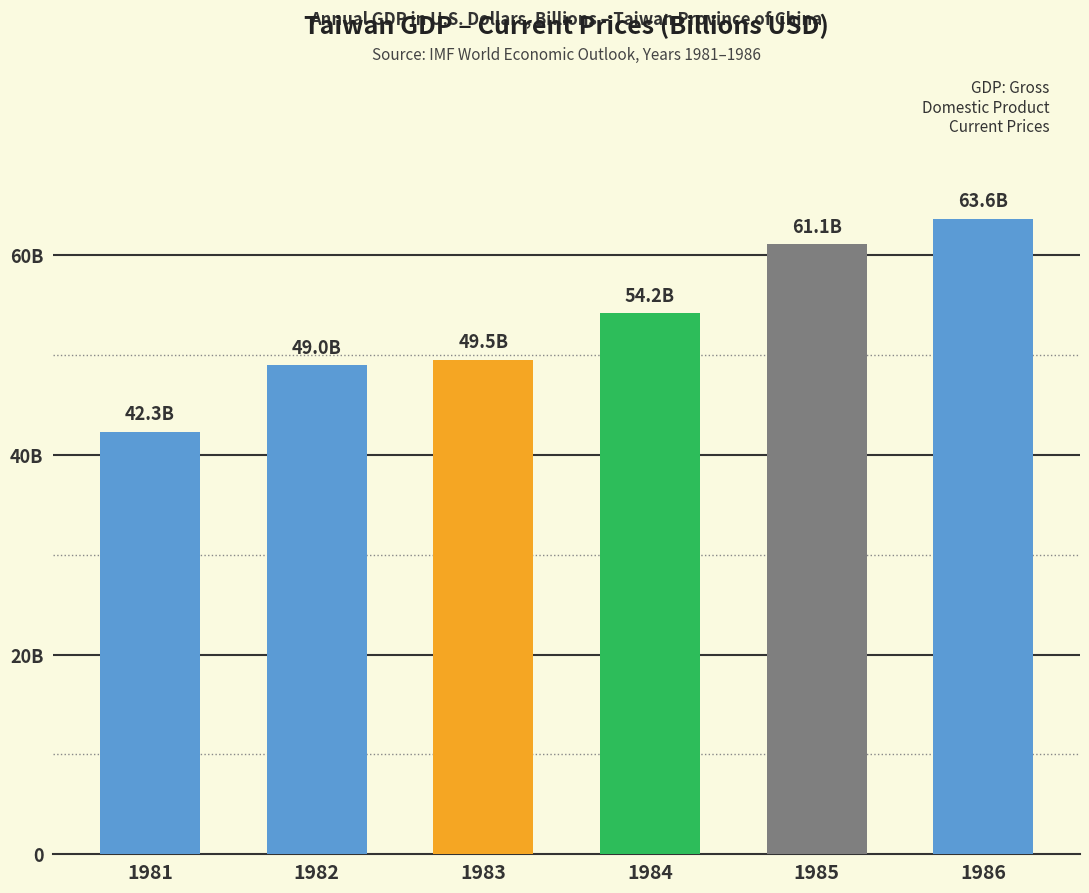

Reading right to left, extract all data points from this chart.

63.6	61.1	54.2	49.5	49.0	42.3